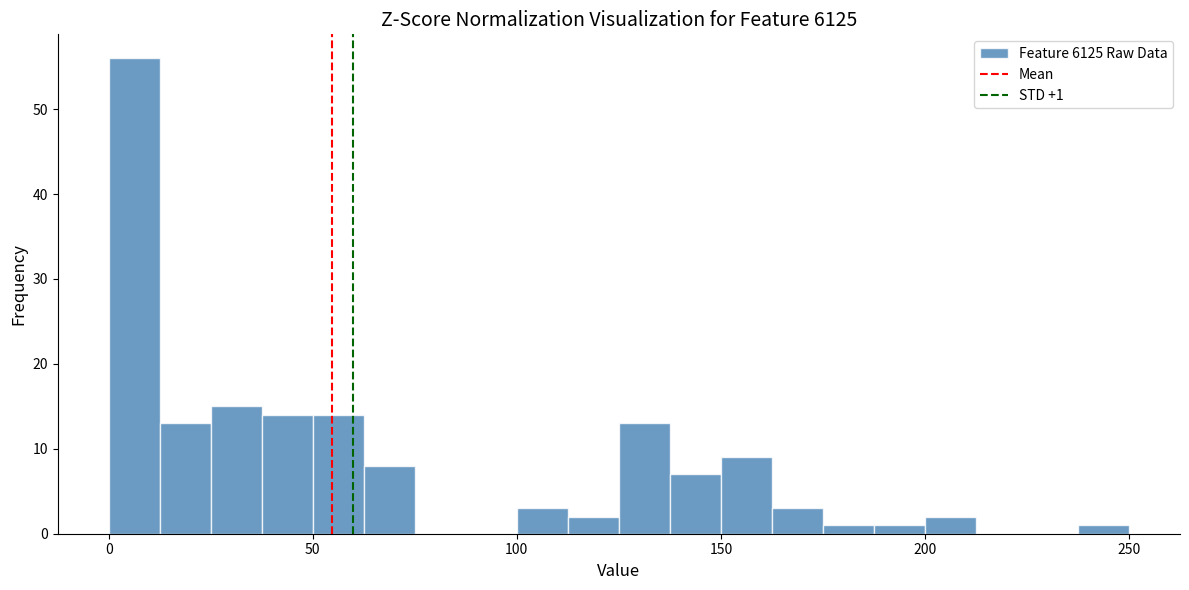

Around what value on the x-axis is the tallest bar? Give the approximate position of its centre, as read against the axis.

5